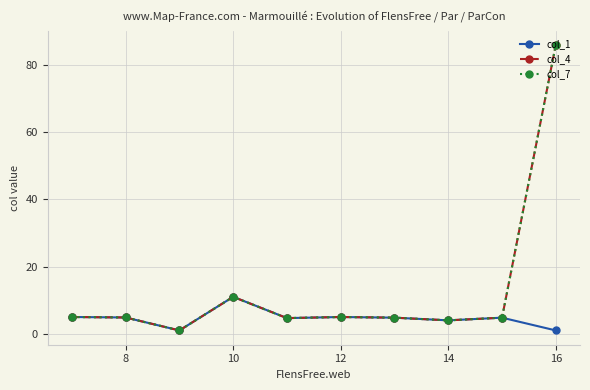

What is the greatest value displayed?

86.0